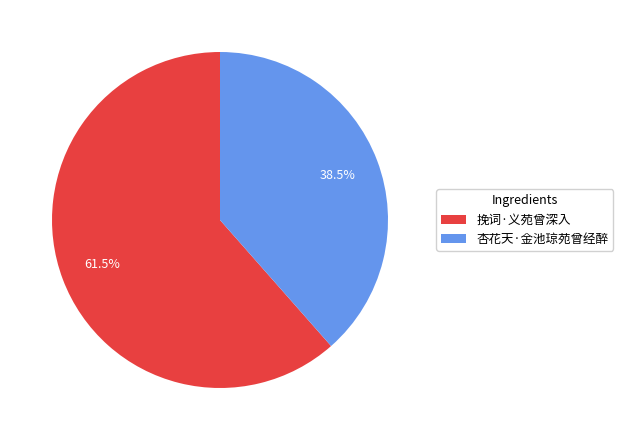

Which slice is the smallest?

杏花天·金池琼苑曾经醉